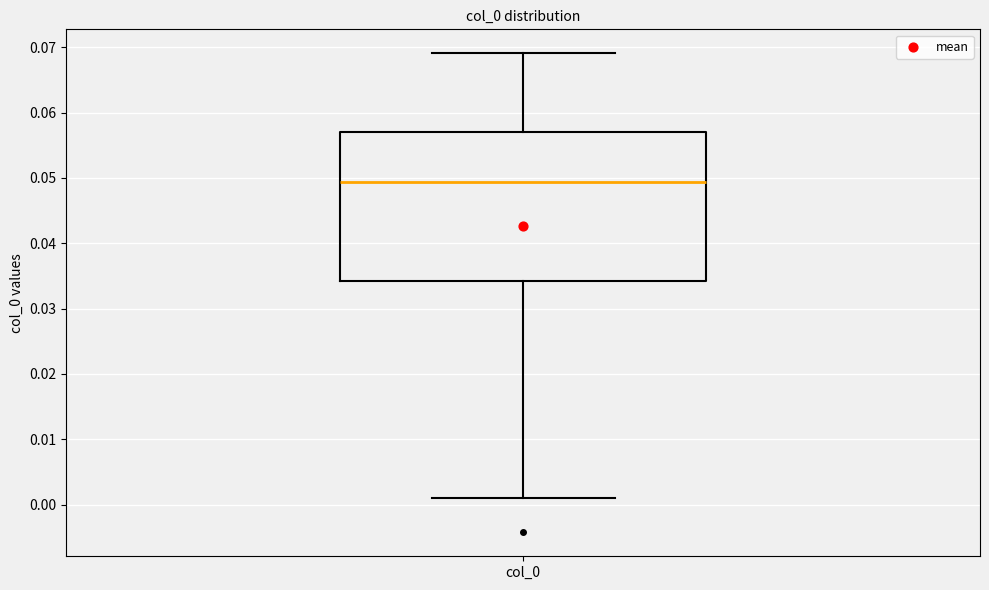

Transcribe this box plot: give where the median line is, the range the box spans, and where the two whiskers end, as read against the y-axis. The values are not printed on the chart, so give them approximately, as read against the axis.

median 0.049, box 0.034 to 0.057, whiskers 0.001 to 0.069